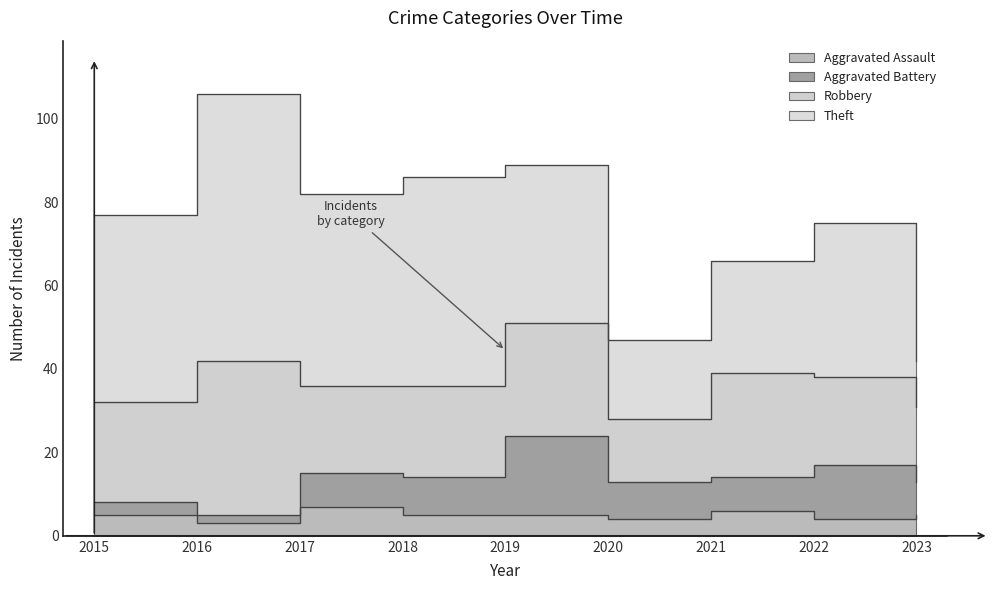

The Robbery series shows 10 at 2020. True or false?

False